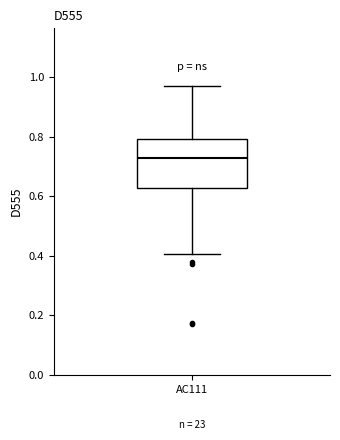

Where is the upper edge of the box for AC111 on the y-axis? The values are not printed on the chart, so give them approximately, as read against the axis.

0.80